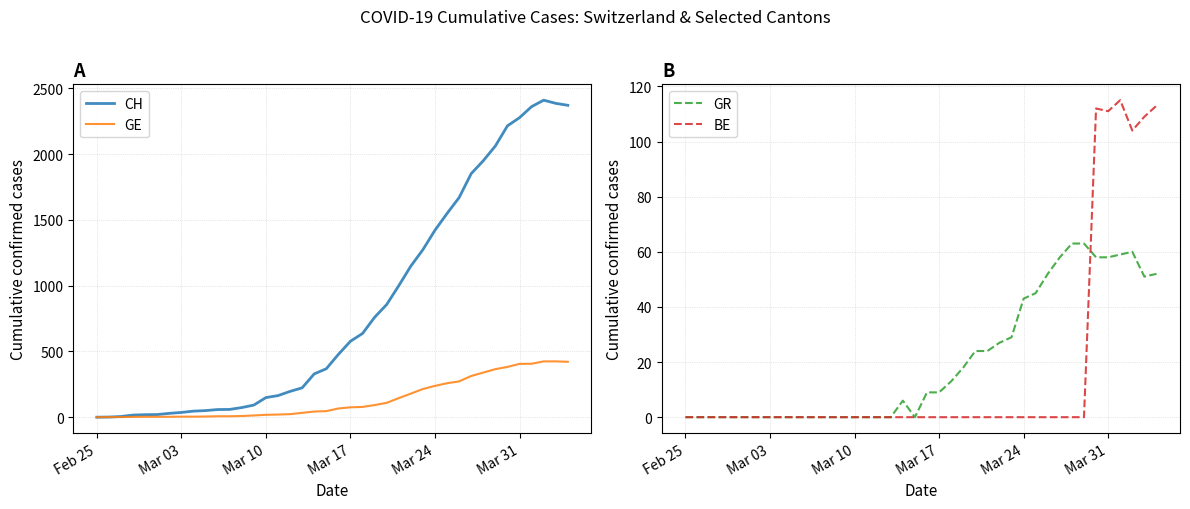

Reading right to left, list all the values displayed in this chart.

CH: 2370	2385	2409	2360	2276	2214	2061	1949	1851	1669	1548	1421	1273	1148	999	856	759	636	577	477	368	329	223	196	164	149	92	73	59	58	50	46	36	29	20	19	16	5	1	0
GE: 421	424	424	406	405	382	365	339	313	272	258	238	214	179	145	109	92	78	75	66	46	43	33	23	20	18	13	9	7	7	5	4	4	3	3	3	2	1	1	0
GR: 52	51	60	59	58	58	63	63	58	52	45	43	29	27	24	24	18	13	9	9	0	6	0	0	0	0	0	0	0	0	0	0	0	0	0	0	0	0	0	0
BE: 113	109	104	115	111	112	0	0	0	0	0	0	0	0	0	0	0	0	0	0	0	0	0	0	0	0	0	0	0	0	0	0	0	0	0	0	0	0	0	0